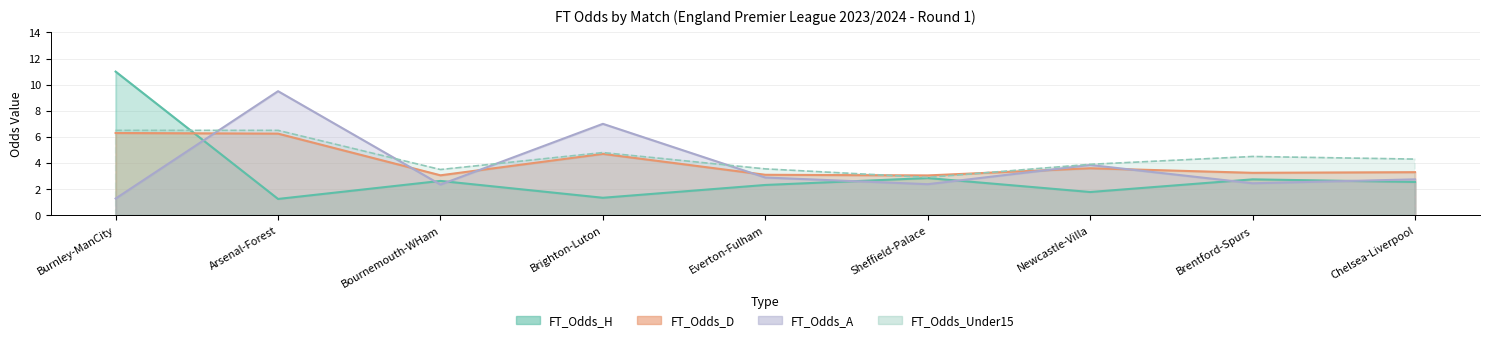

In FT_Odds_A, how many points are higher than both neighbors (excluding endpoints)?

3